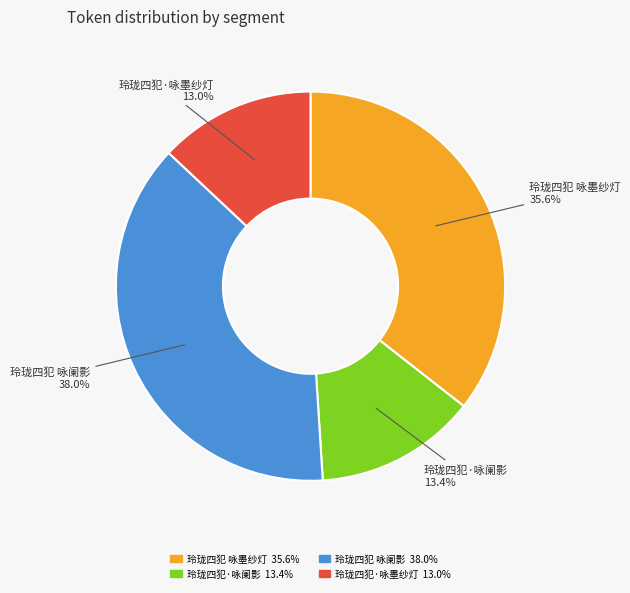

To the nearest percent, what portion does 玲珑四犯 咏阑影 represent?

38%